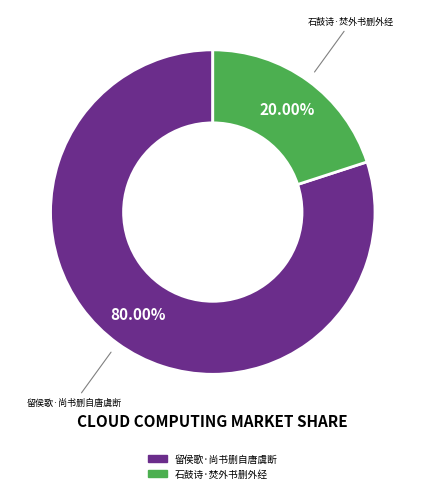

Combined, do 石鼓诗·焚外书删外经 and 留侯歌·尚书删自唐虞断 account for over 50%?

Yes